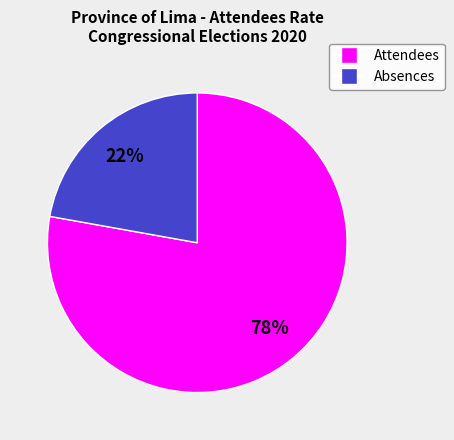

Is there a majority slice in this chart?

Yes